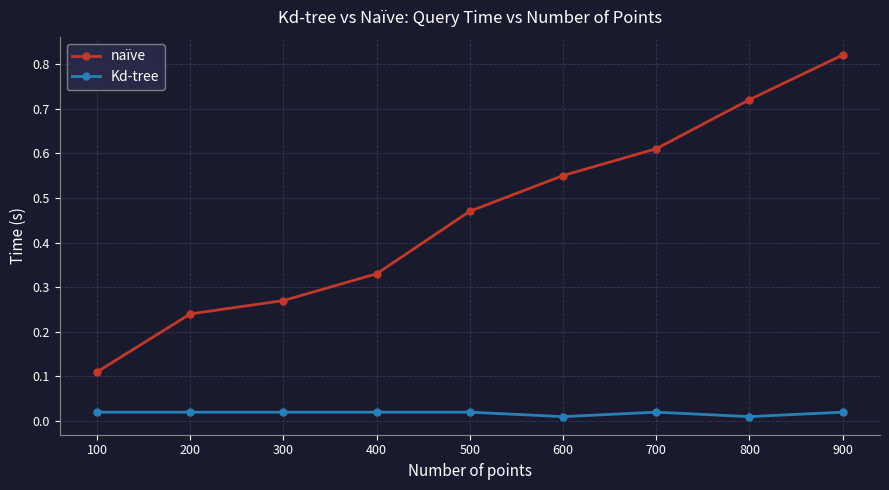

Which series has the largest total across all categories?

naïve